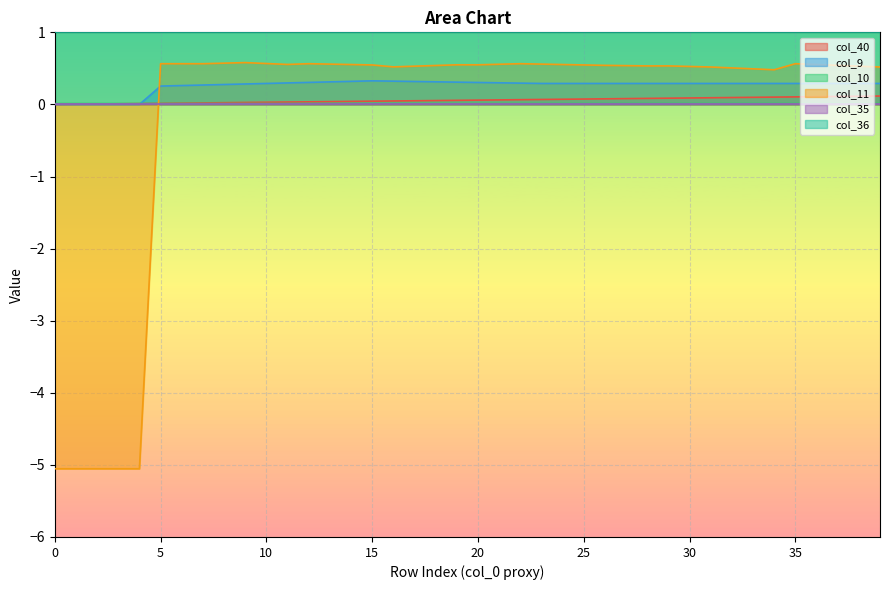

What is the minimum value shown in the chart?

-5.1